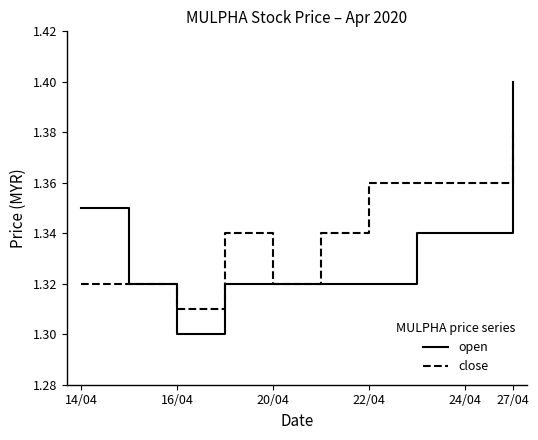

List the series in order of their overall mean, highest first.

close, open